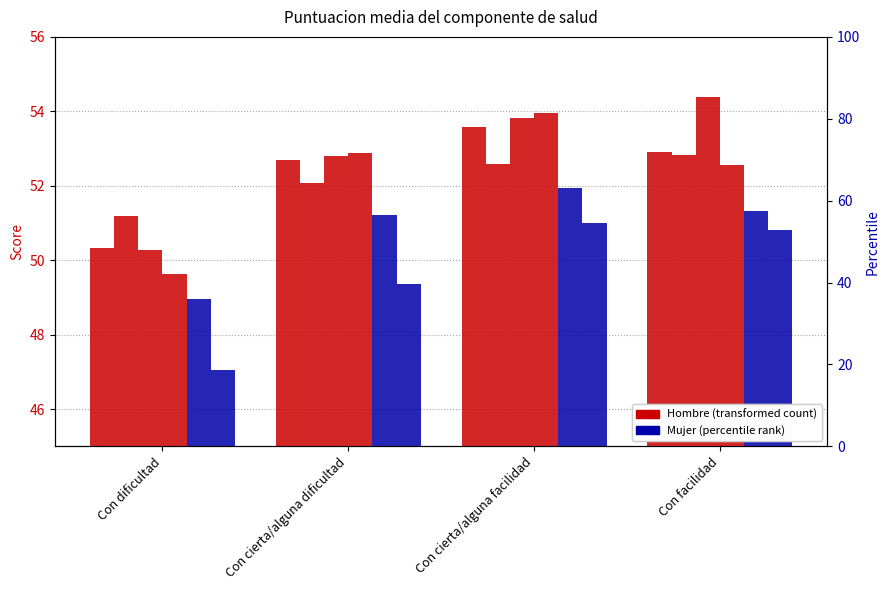

Rank the categories by Mujer 2007 value from highest to lowest.

Con cierta/alguna facilidad, Con facilidad, Con cierta/alguna dificultad, Con dificultad